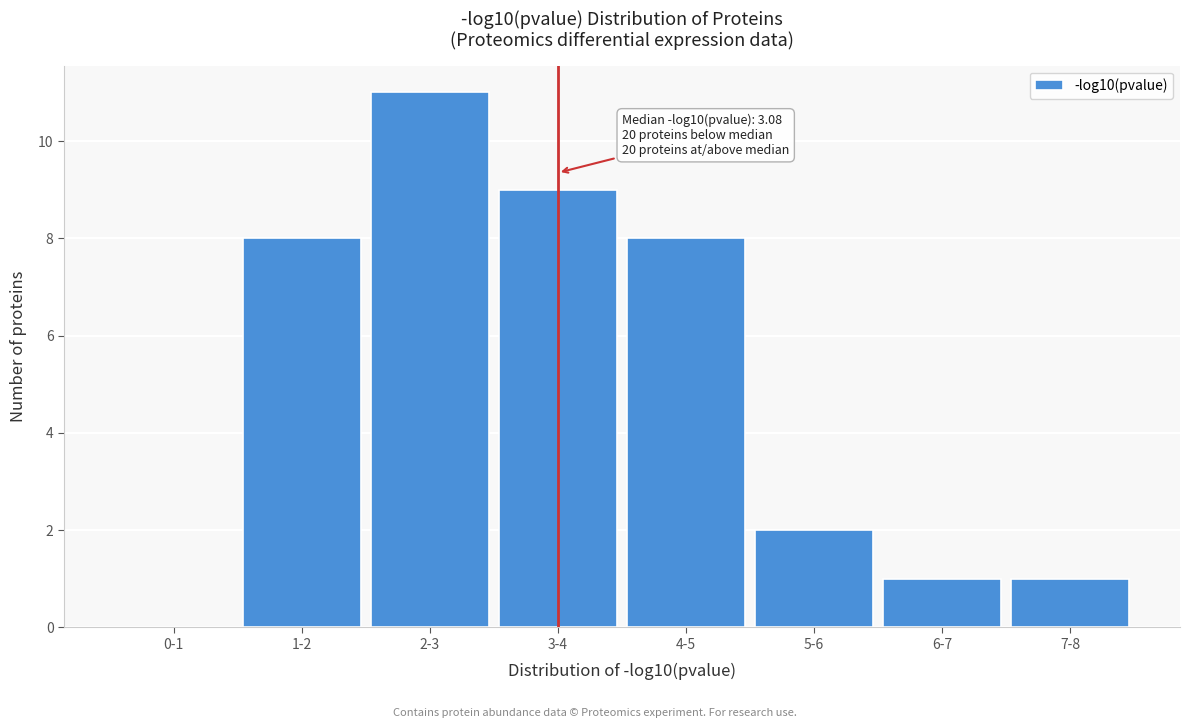

Reading left to right, transcribe all the data shown in this chart.

0-1=0	1-2=8	2-3=11	3-4=9	4-5=8	5-6=2	6-7=1	7-8=1